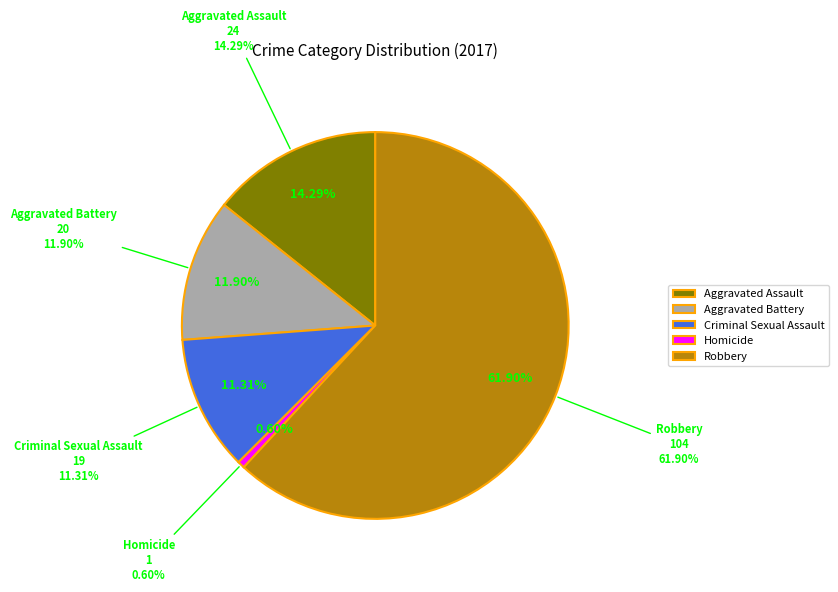

Count the number of slices in the pie.

5